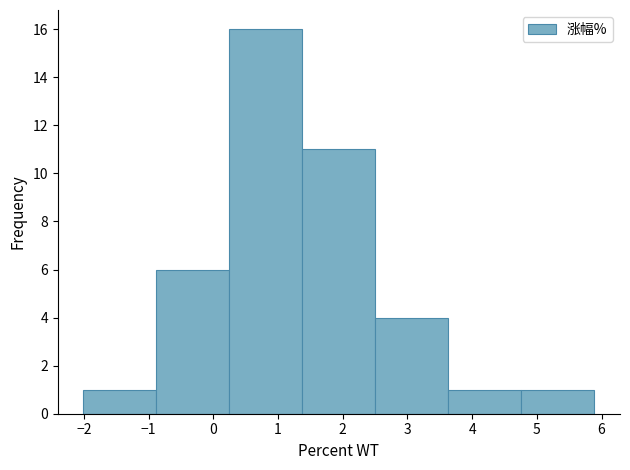

Reading left to right, list every bar in this chart as the range it spans on the x-axis followed by its height. Neither the bar edges nor the heights are printed on the chart, so give them approximately, as read against the axes.

-2.0 to -0.9: 1
-0.9 to 0.2: 6
0.2 to 1.4: 16
1.4 to 2.5: 11
2.5 to 3.6: 4
3.6 to 4.8: 1
4.8 to 5.9: 1